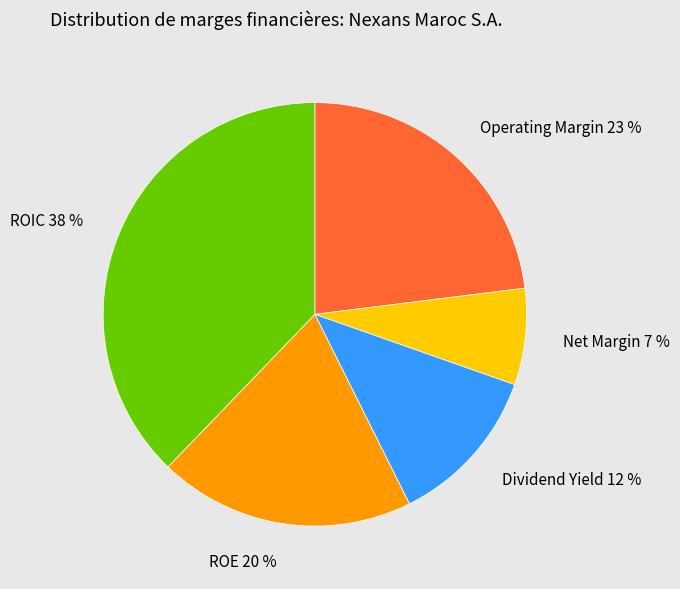

To the nearest percent, what is the average slice percentage?

20%